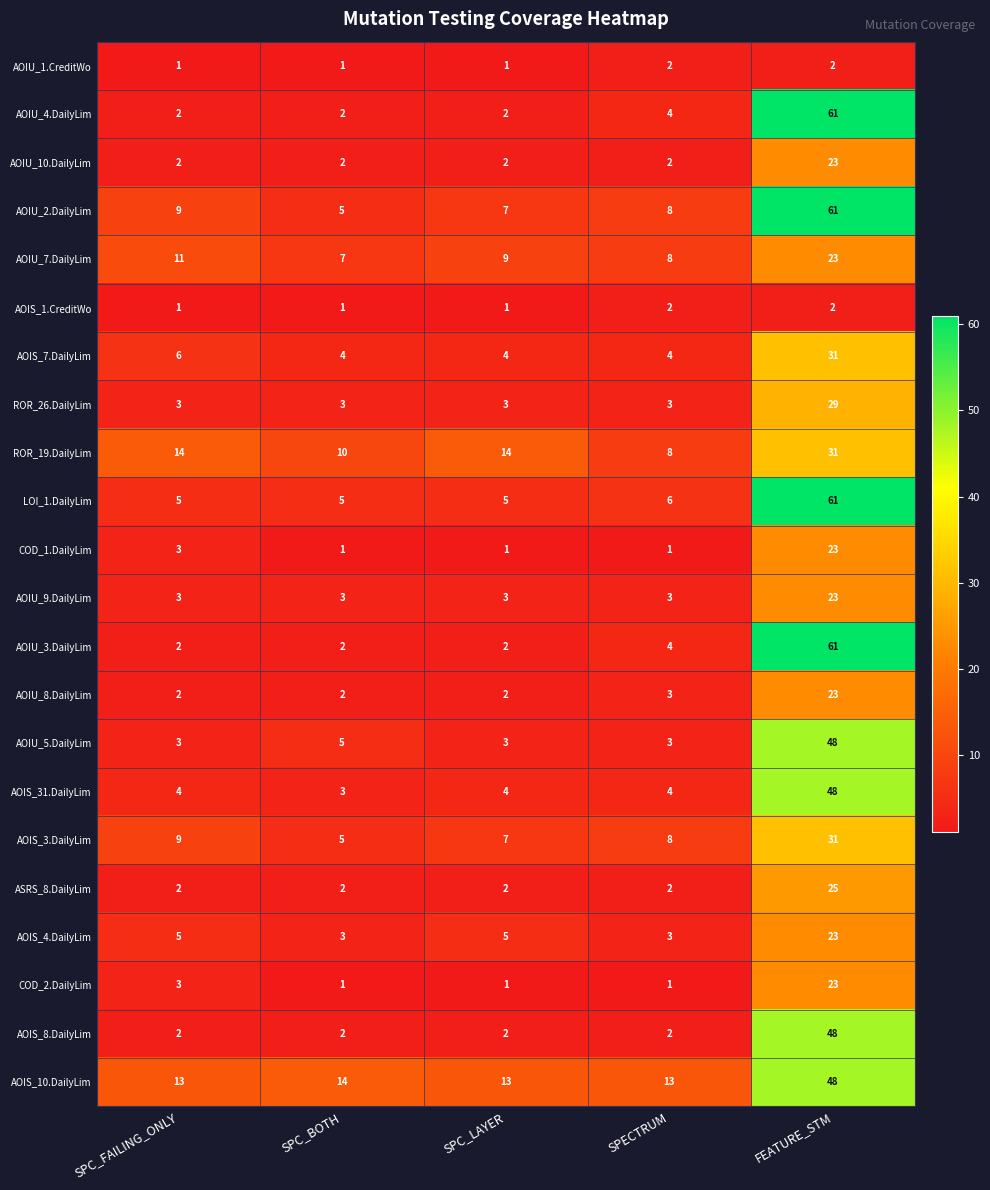

What is the spread (max minus min) of values at SPC_LAYER?

13